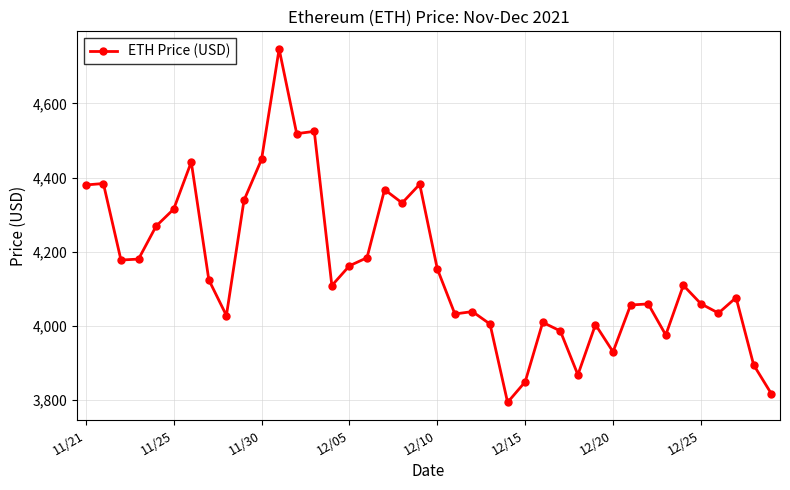

What is the value of the 30th point from the left?

4003.7